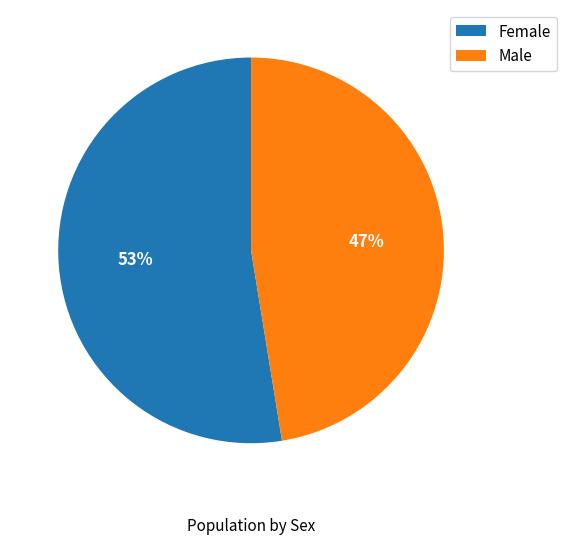

Rank the categories by value from highest to lowest.

Female, Male